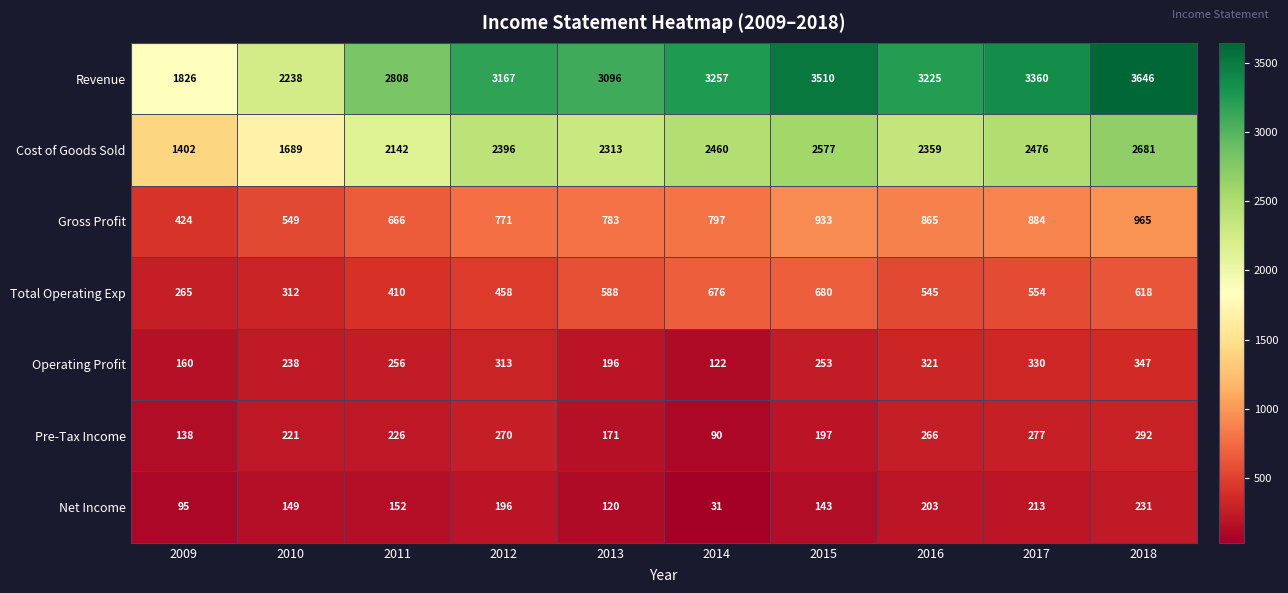

Which label corresponds to the largest value in the chart?

2018